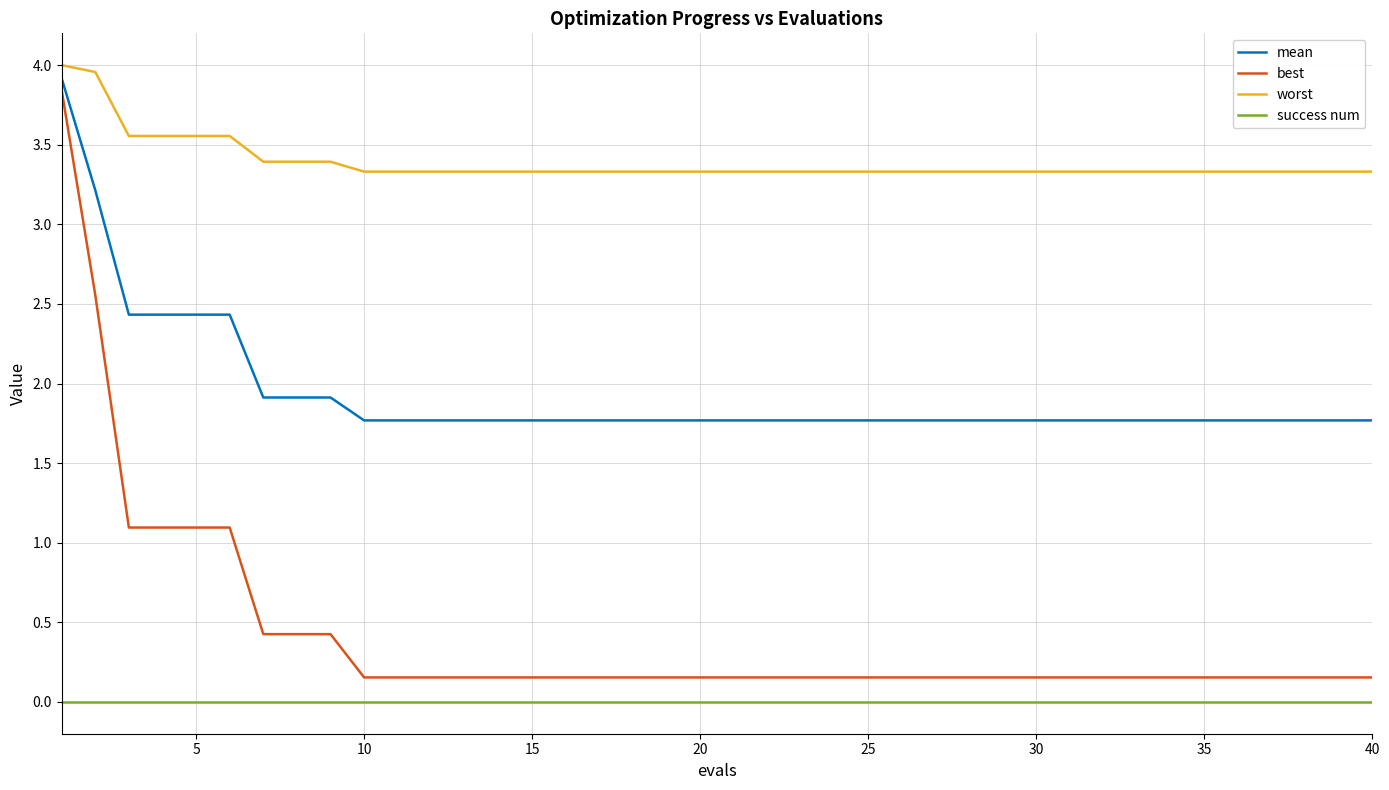

Rank the series by their maximum value, from highest to lowest.

worst, mean, best, success num